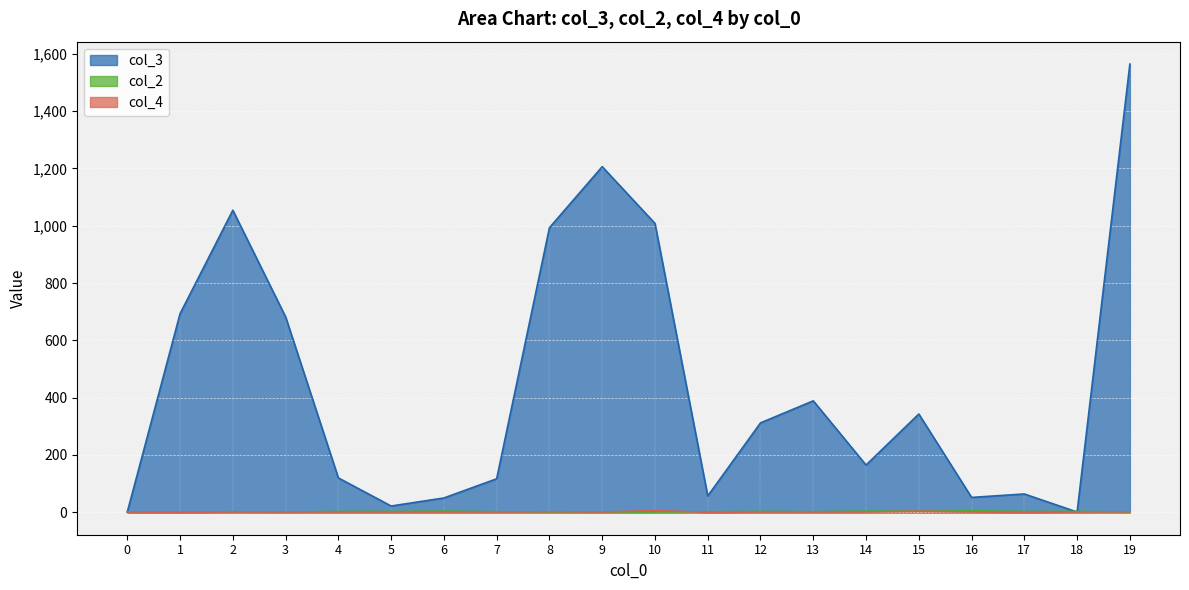

What is the spread (max minus min) of values at 12?

311